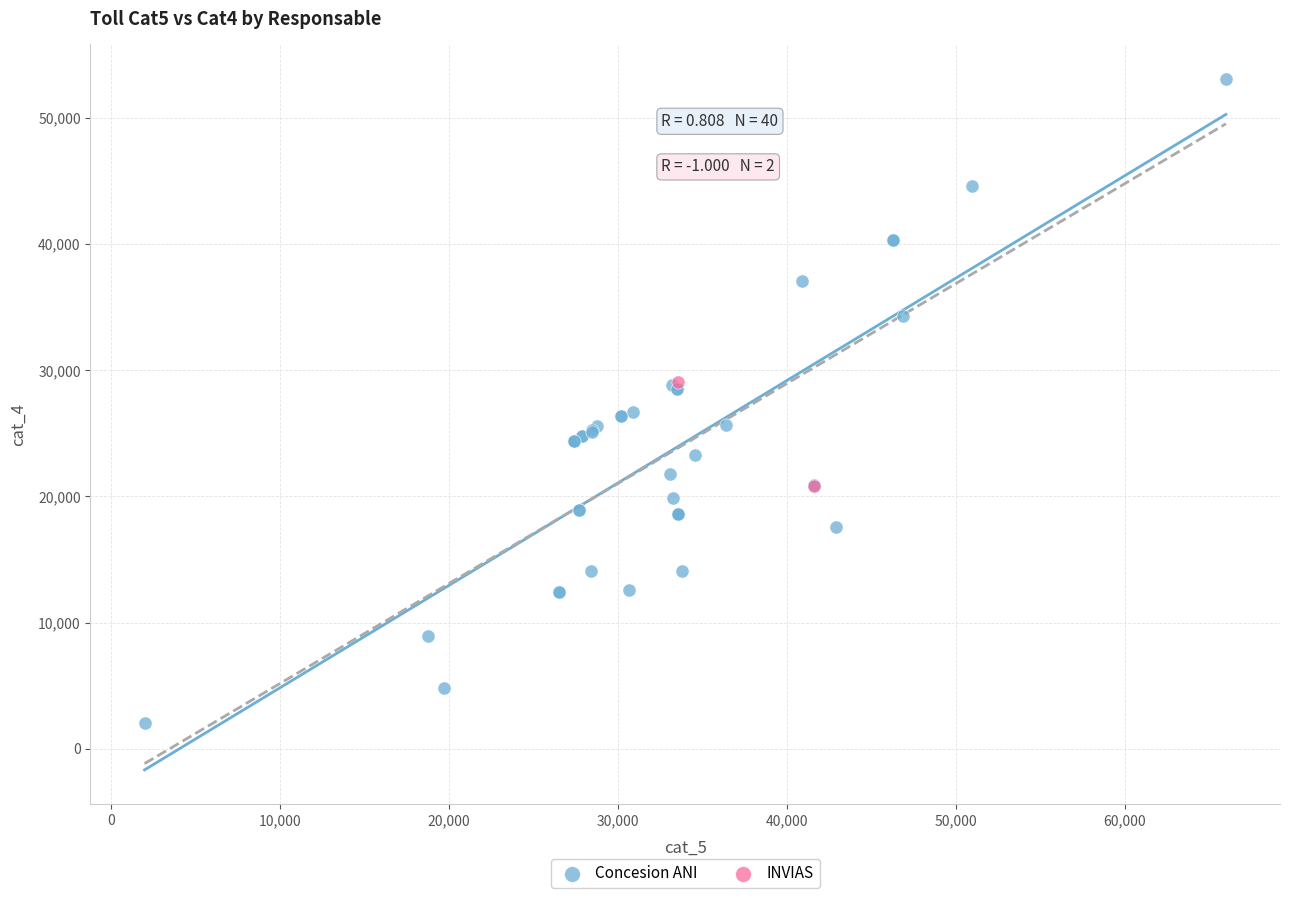

What are all the series names shown in the legend?

Concesion ANI, INVIAS